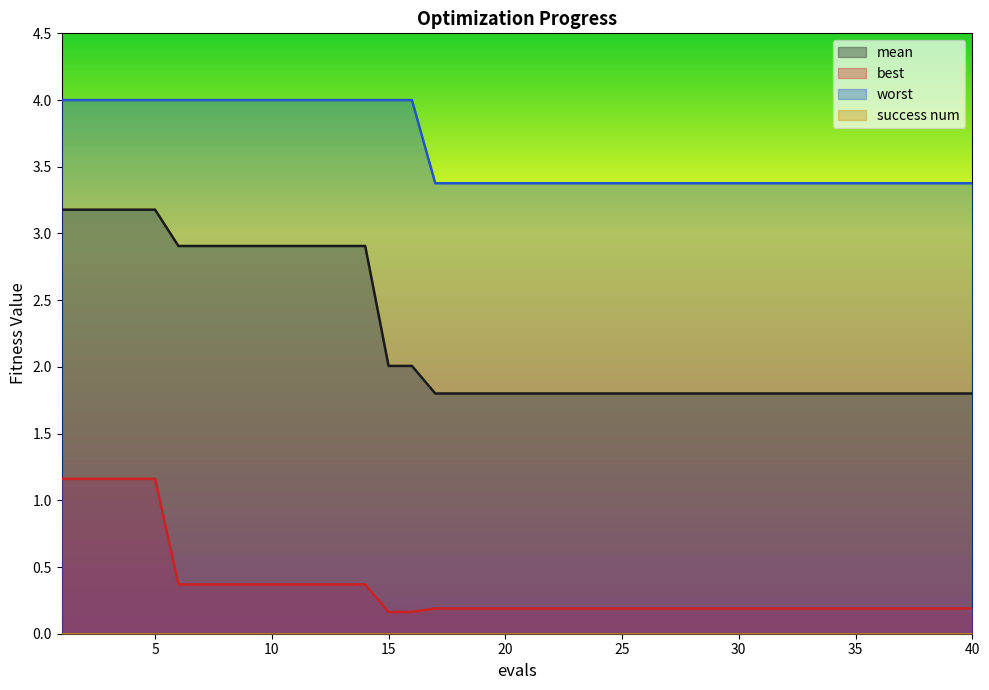

Which series changed the most between 29 and 30?

mean